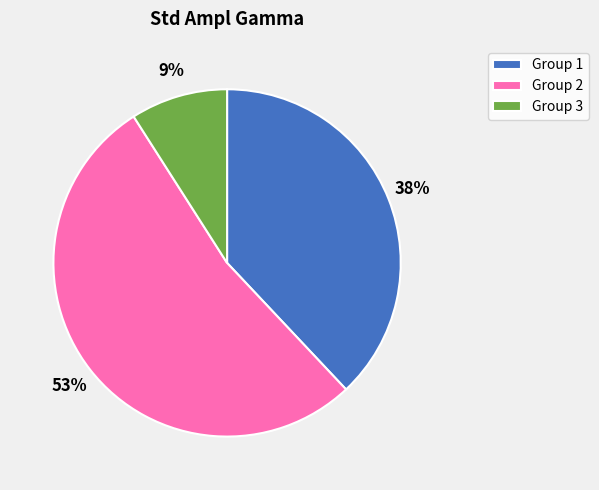

Rank the categories by value from highest to lowest.

Group 2, Group 1, Group 3